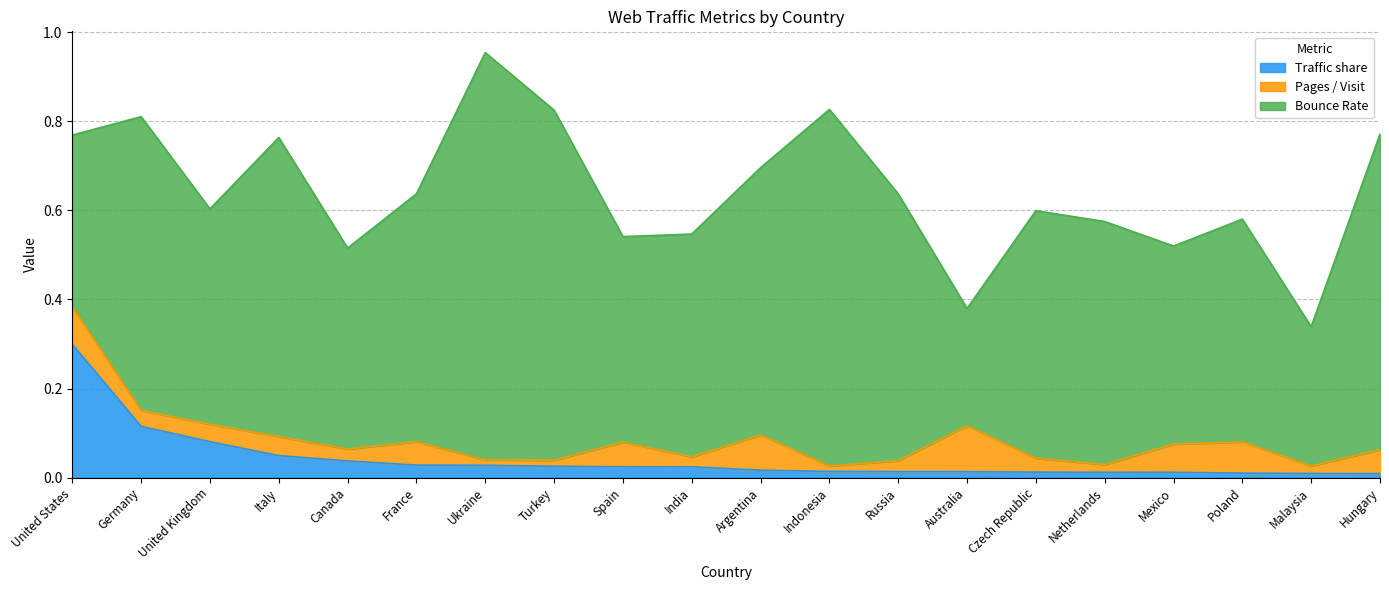

The Pages / Visit series shows 0.0 at Germany. True or false?

False